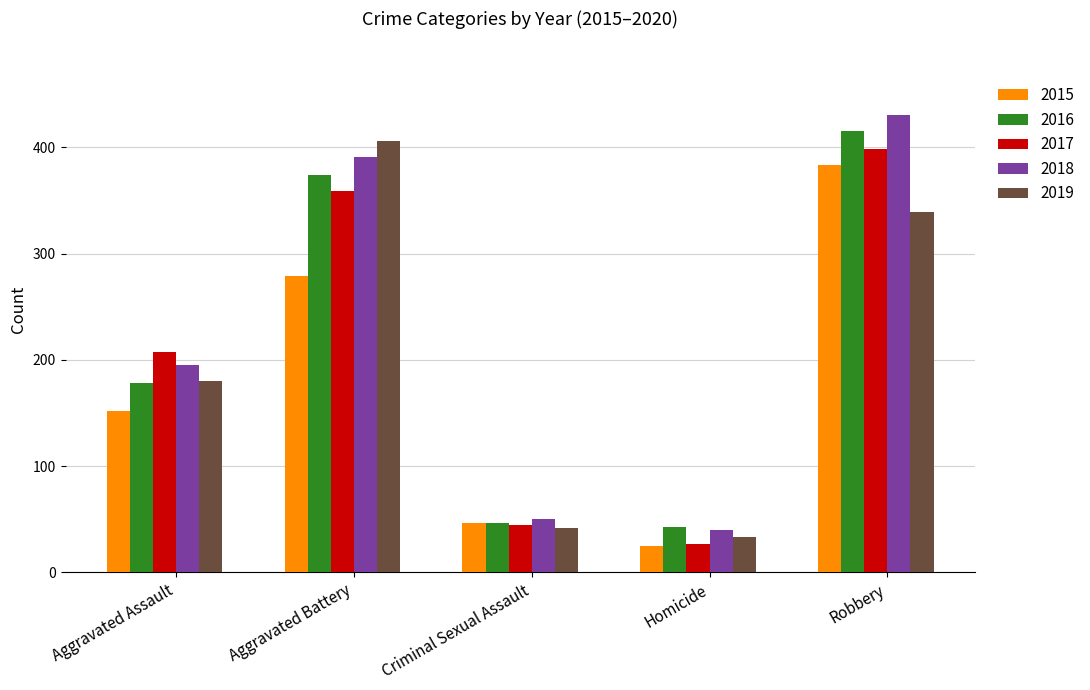

Does the chart contain any negative values?

No